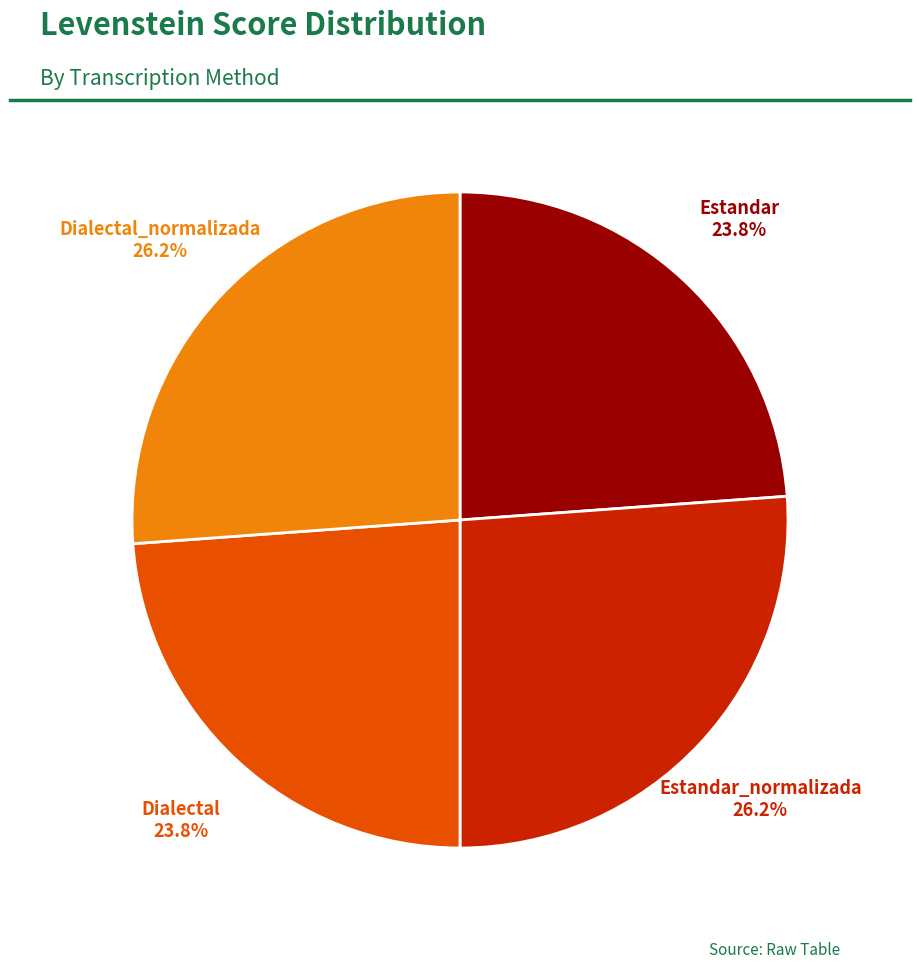

Is there a majority slice in this chart?

No